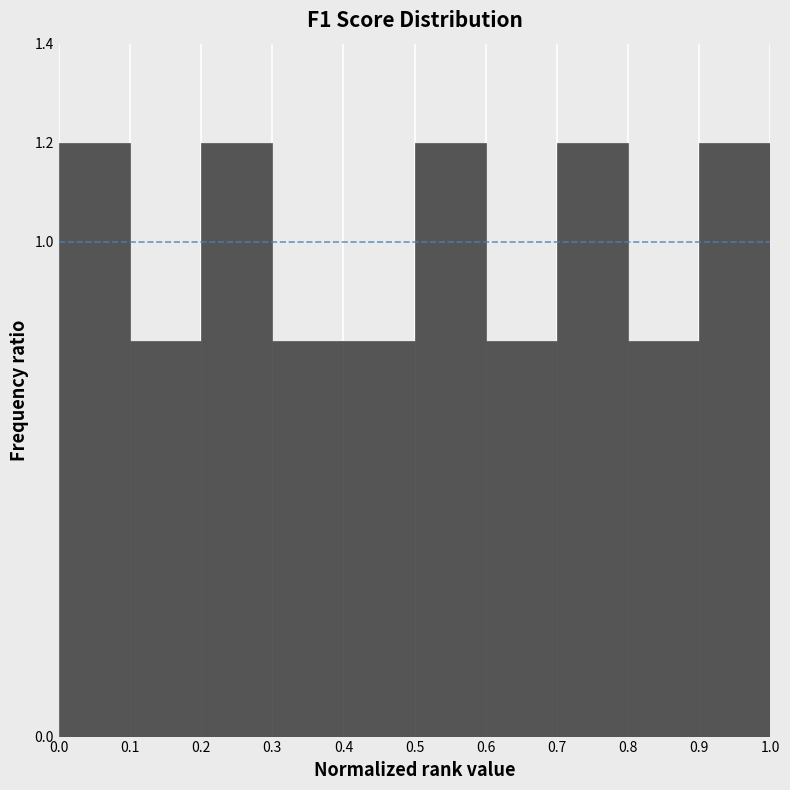

What is the height of the bar covering 0.8 to 0.9 on the x-axis? The values are not printed on the chart, so give them approximately, as read against the axis.

0.8